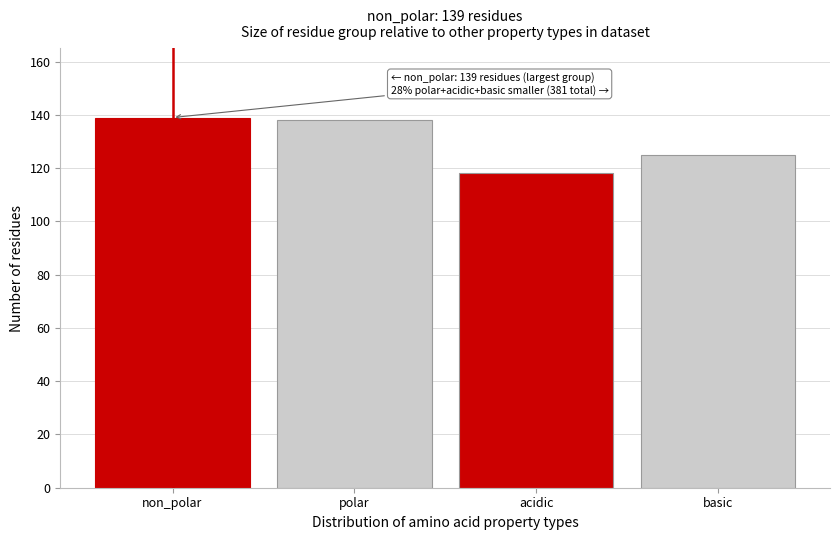

Reading left to right, list all the values displayed in this chart.

139	138	118	125